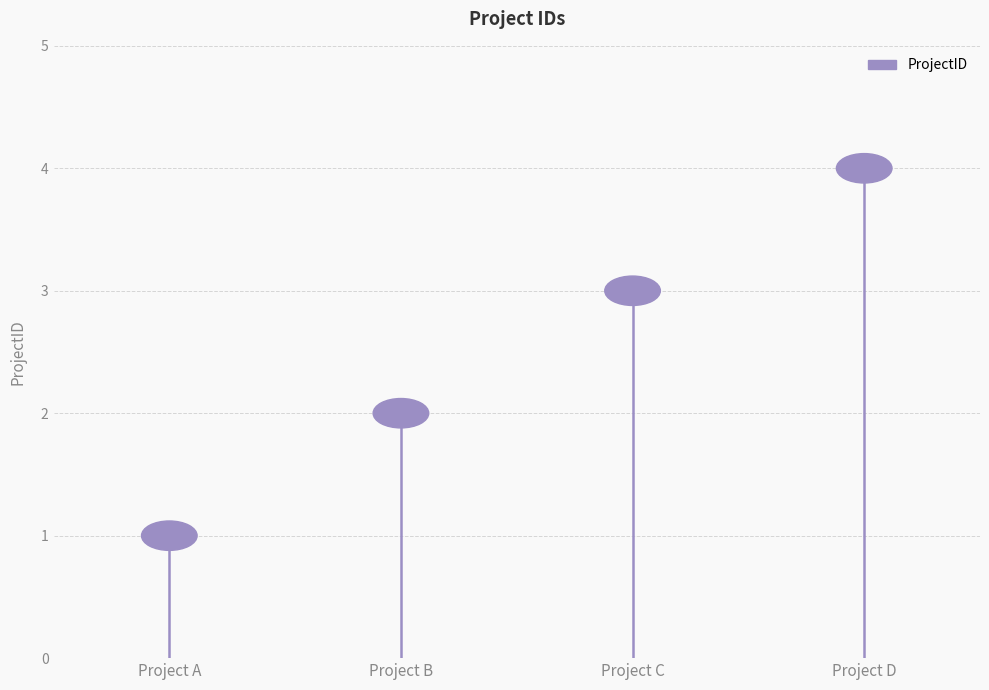

Is it true that the value at Project A is 1?

False